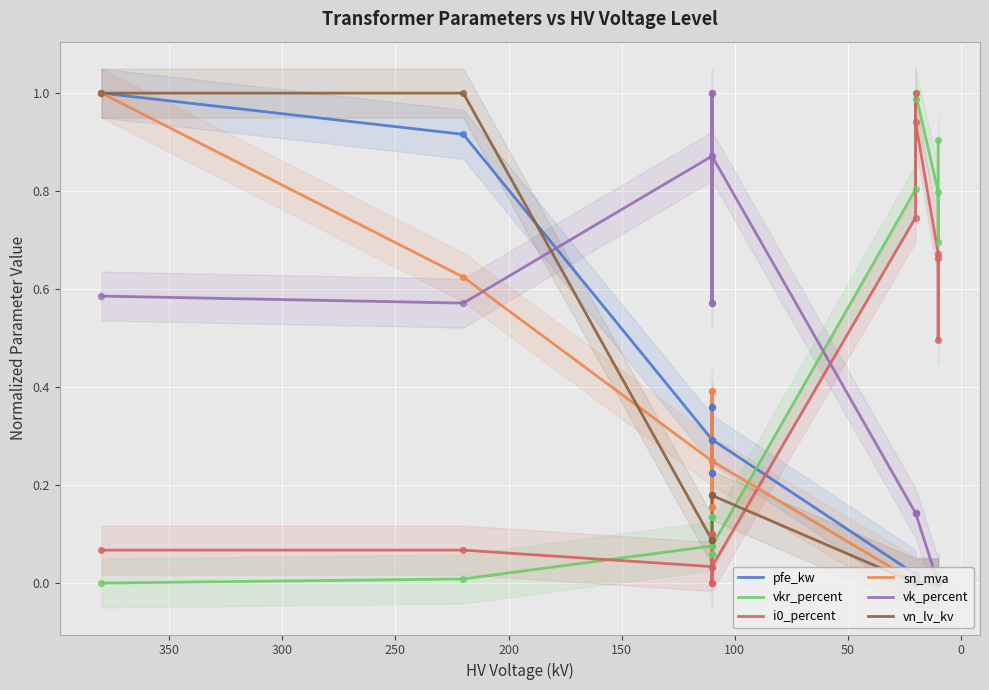

Which series contains the highest Y value?

pfe_kw